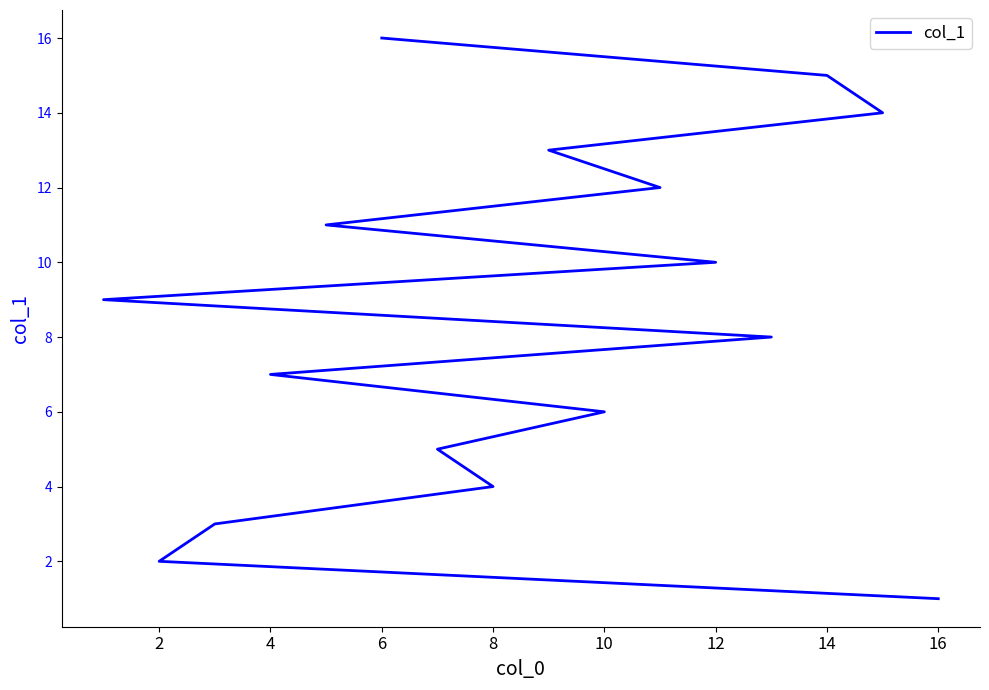

True or false: the data has more than 2 interior local peaks.

False